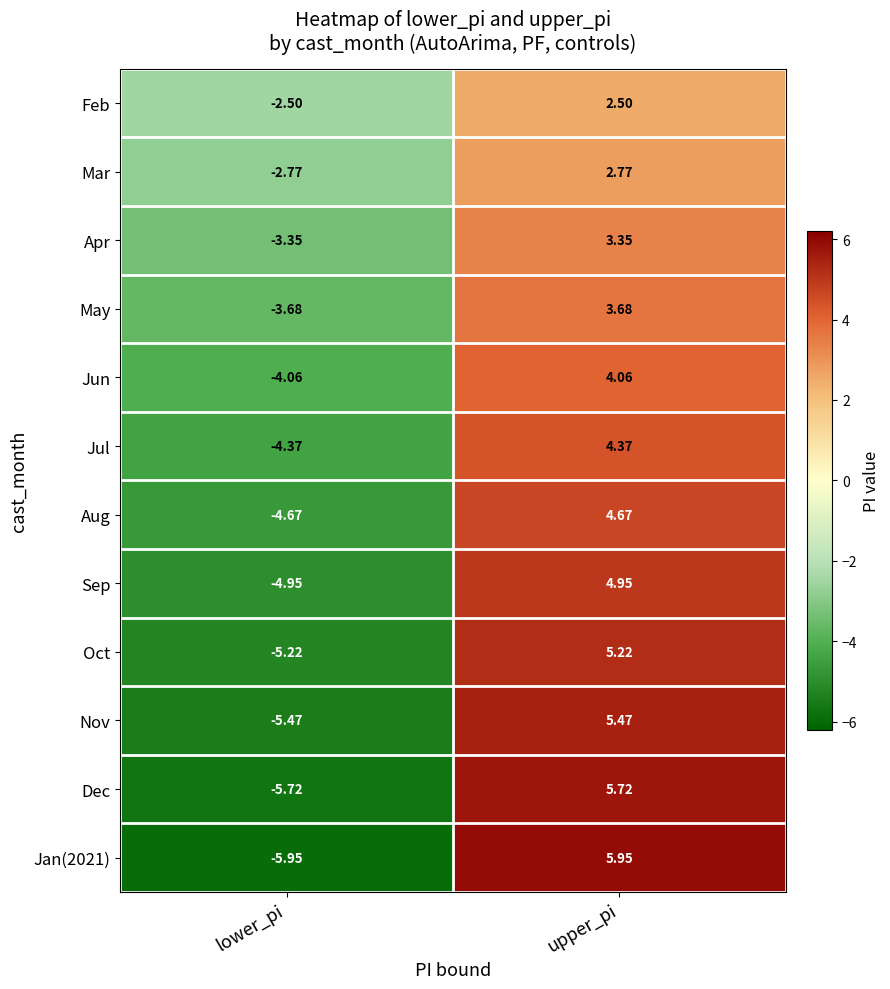

Which label corresponds to the smallest value in the chart?

lower_pi